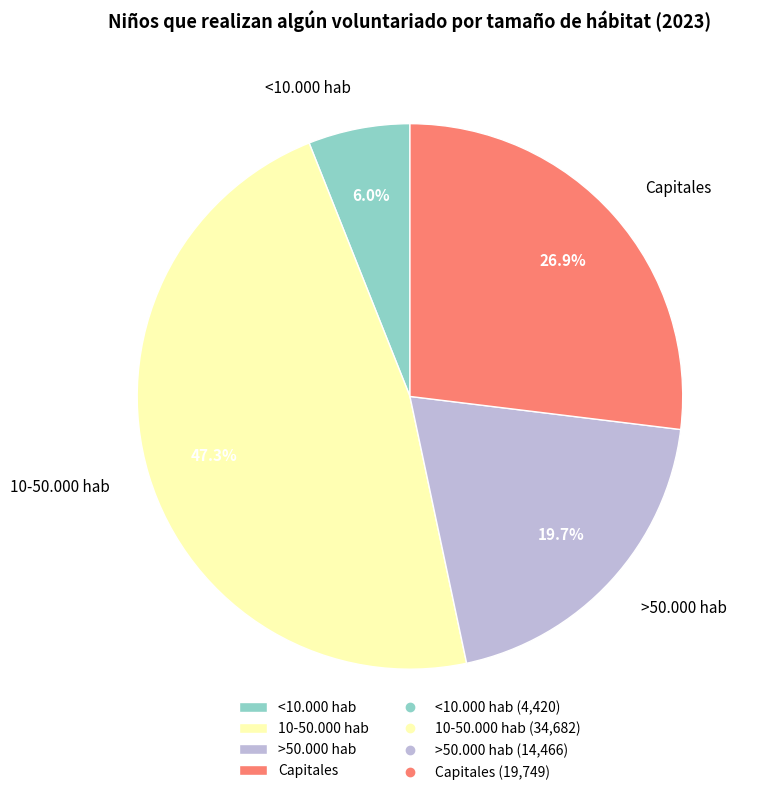

Is <10.000 hab the majority of the pie?

No